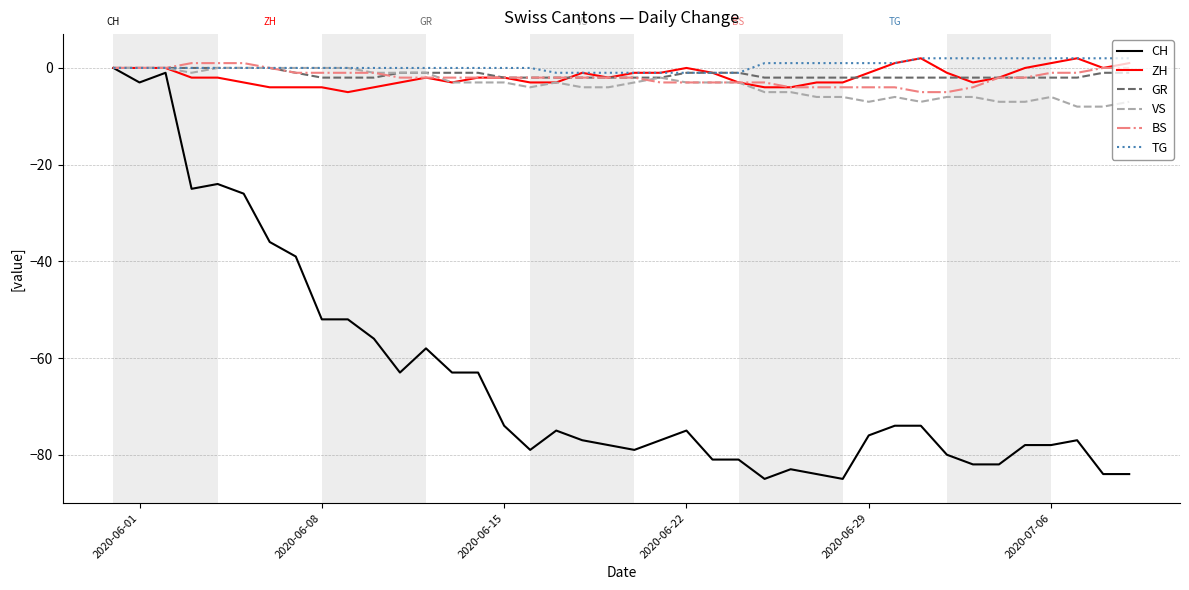

What is the minimum value shown in the chart?

-85